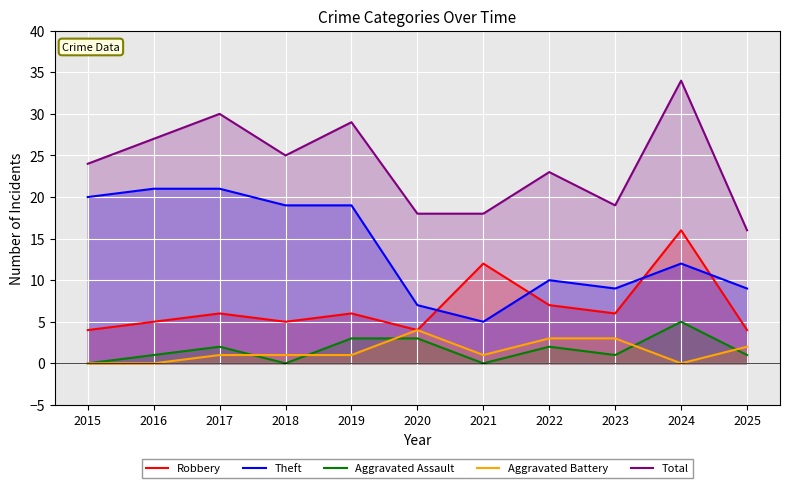

Between 2019 and 2022, which is larger?

2022